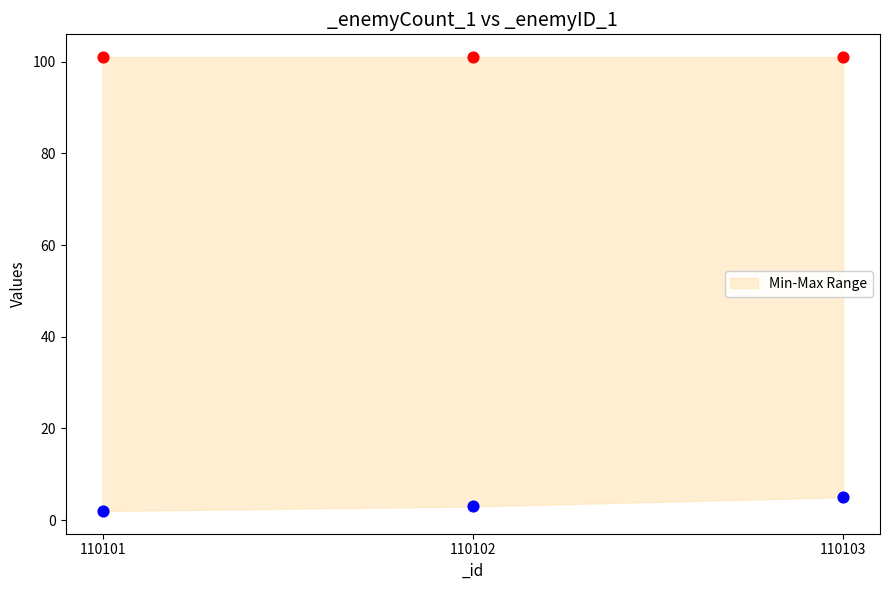

What is the change in value from 110102 to 110103?

+2